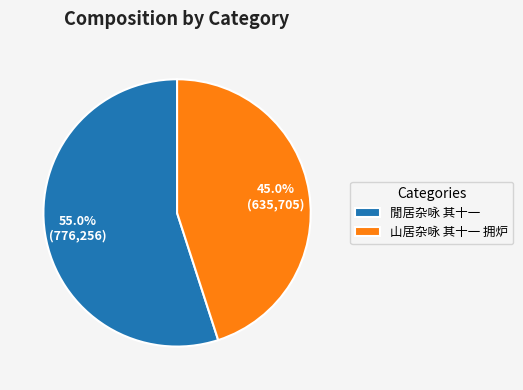

Which category has the smallest portion of the pie?

山居杂咏 其十一 拥炉